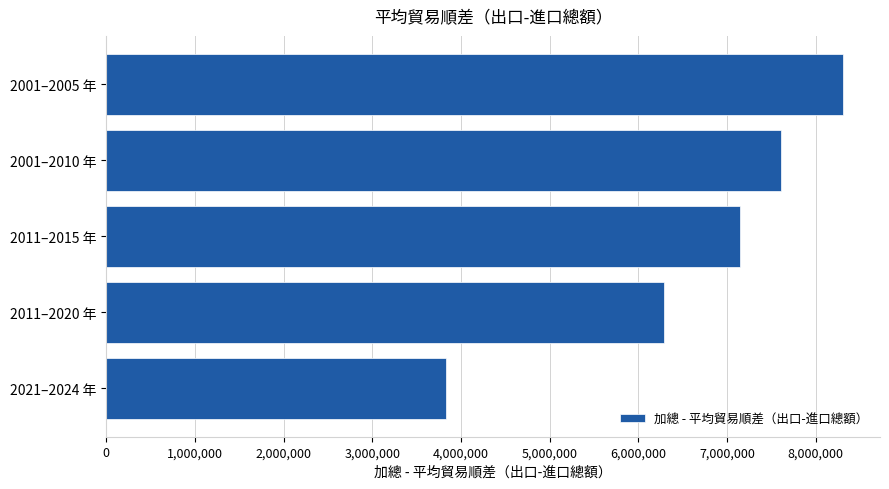

Which has a higher value, 2001–2010 年 or 2011–2015 年?

2001–2010 年